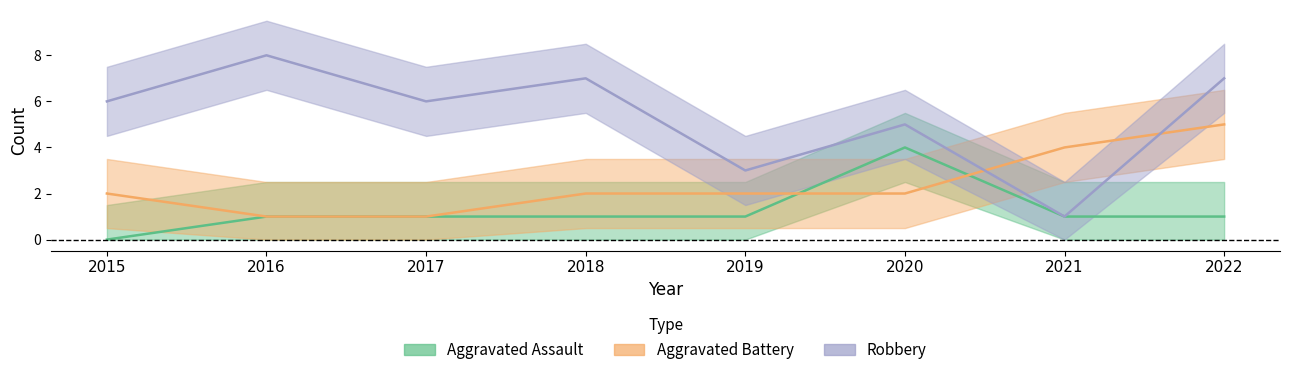

How many lines are shown in the chart?

3